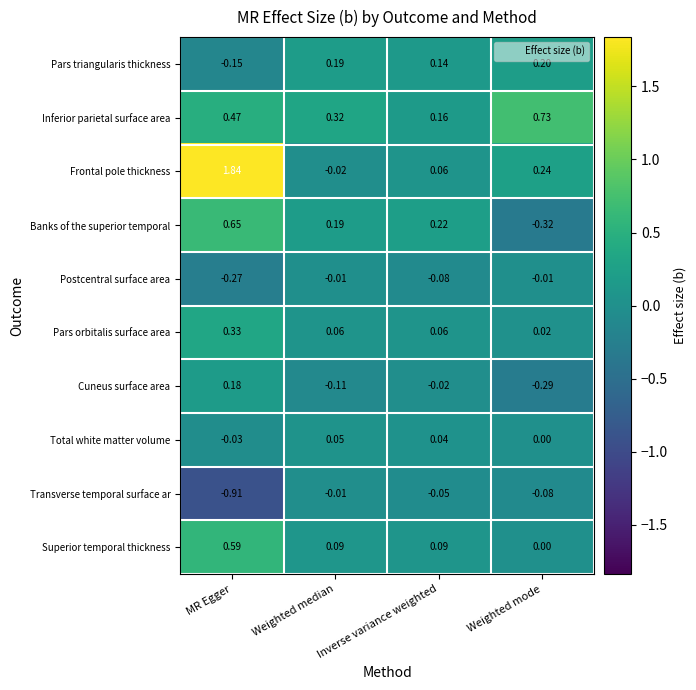

At which label does Frontal pole thickness first exceed 0?

MR Egger